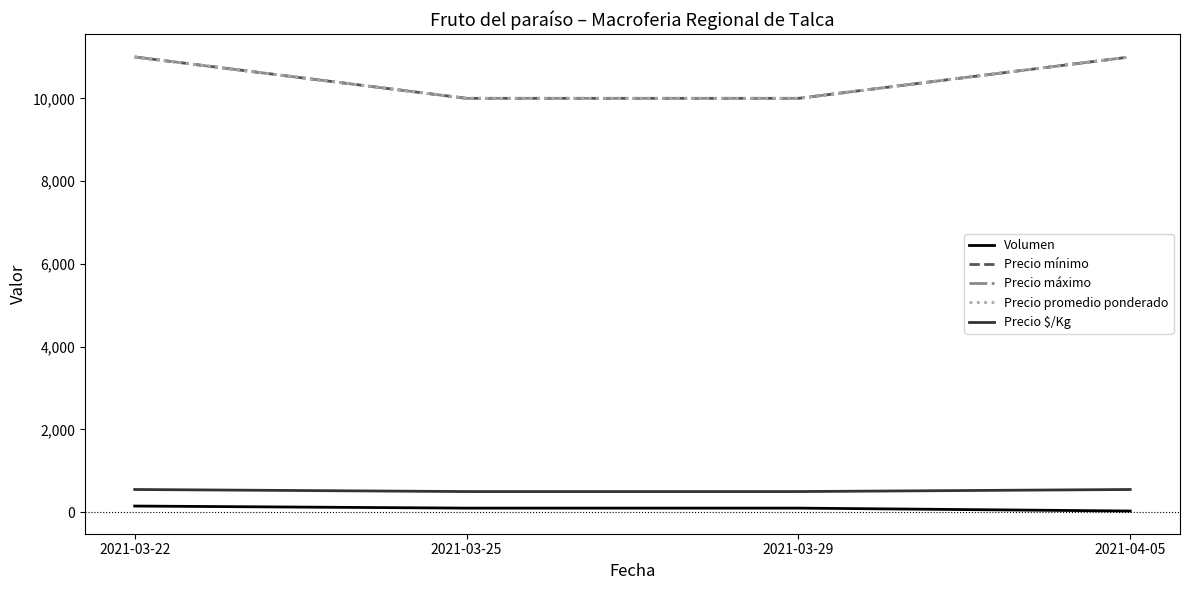

Reading left to right, extract all data points from this chart.

Volumen: 150	100	100	30
Precio mínimo: 11000	10000	10000	11000
Precio máximo: 11000	10000	10000	11000
Precio promedio ponderado: 11000	10000	10000	11000
Precio $/Kg: 550	500	500	550